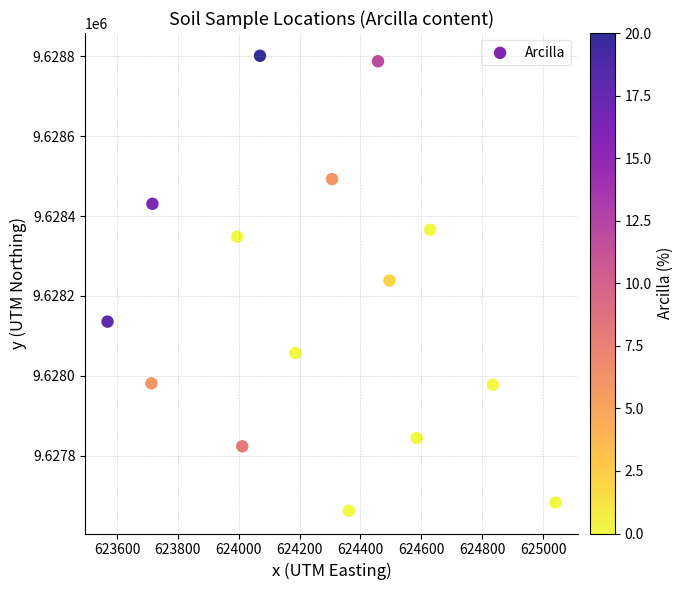

What is the range of Y values (max minus min)?

1139.5